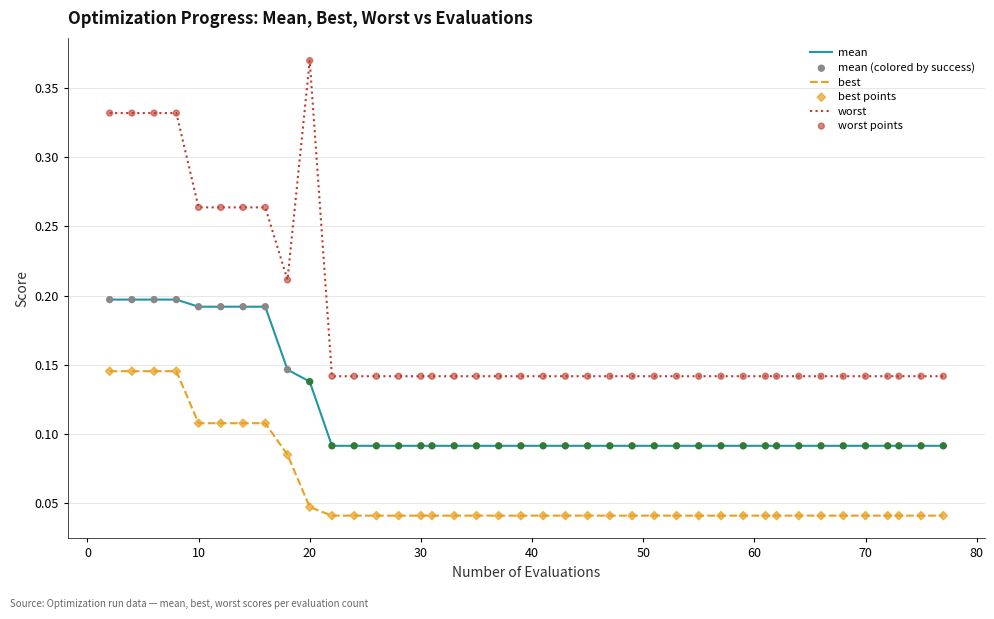

Which series has the largest total across all categories?

worst